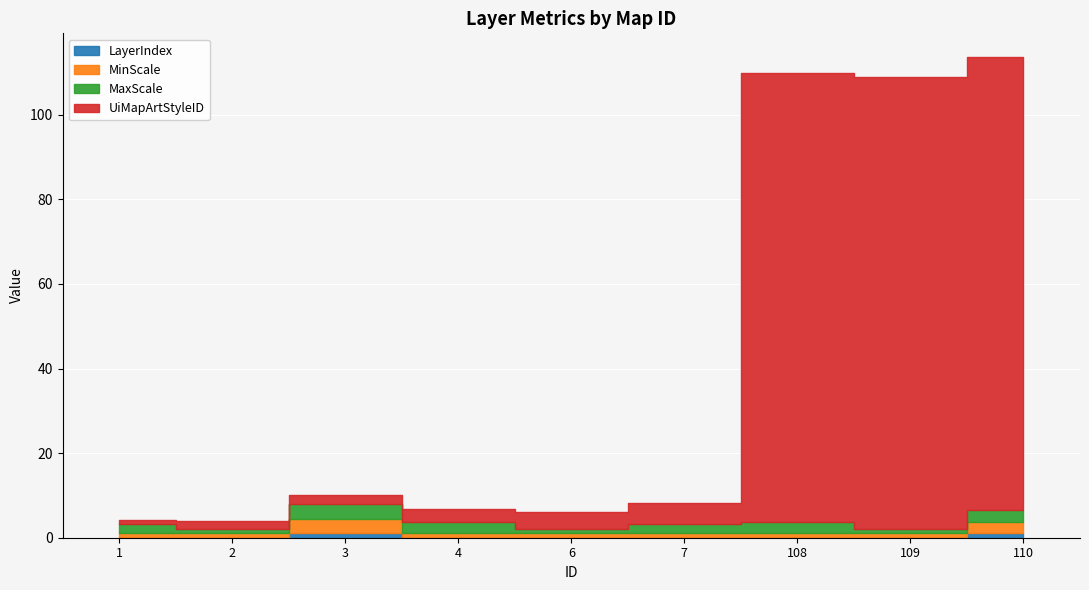

What is the total value across all series at 2?

4.0